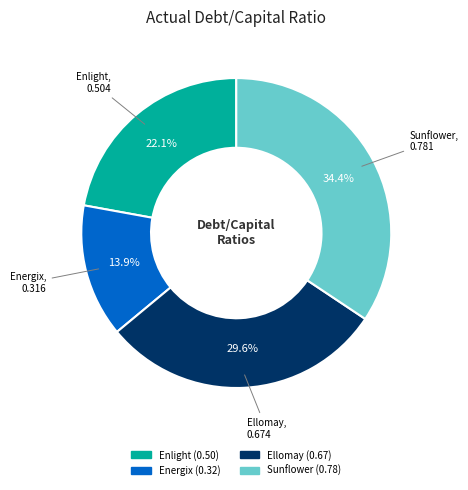

Does any single category account for the majority?

No